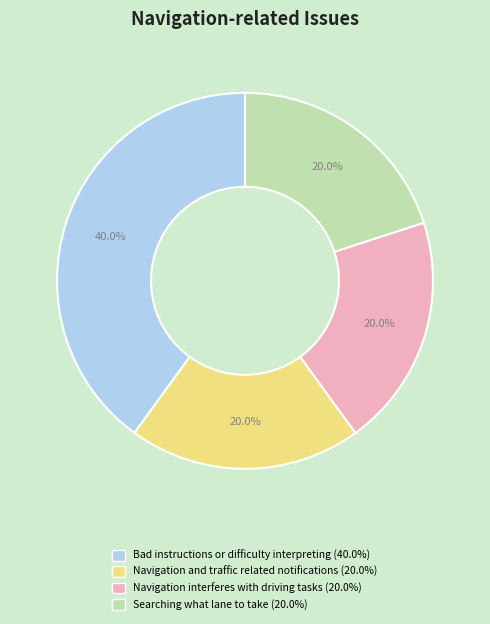

Combined, do Navigation and traffic related notifications and Bad instructions or difficulty interpreting account for over 50%?

Yes